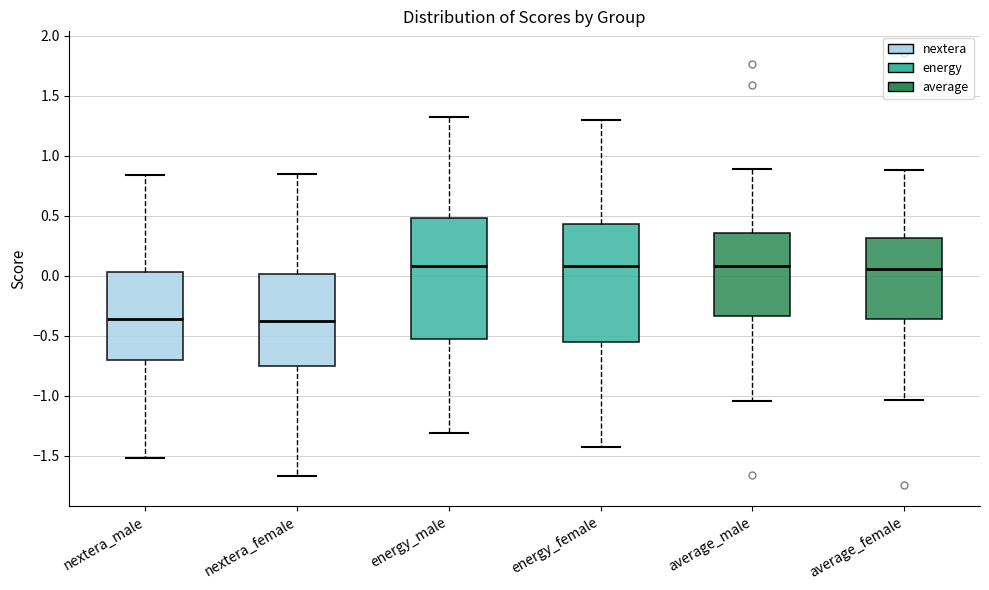

Where does the median line of the box for average_male sit on the y-axis? The values are not printed on the chart, so give them approximately, as read against the axis.

0.10